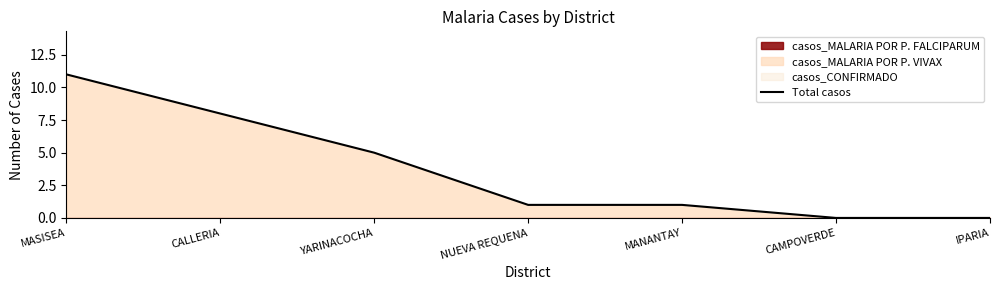

The chart shows a value of 0 at IPARIA. True or false?

True